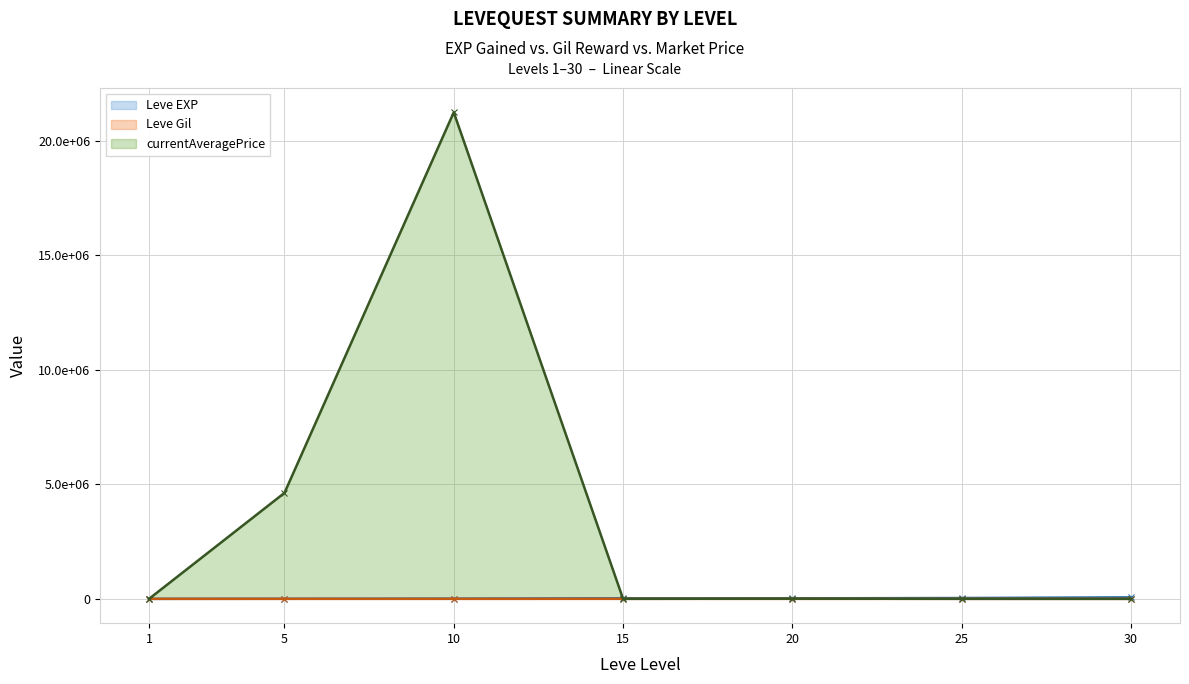

What is the total value across all series at 15?

26284.4